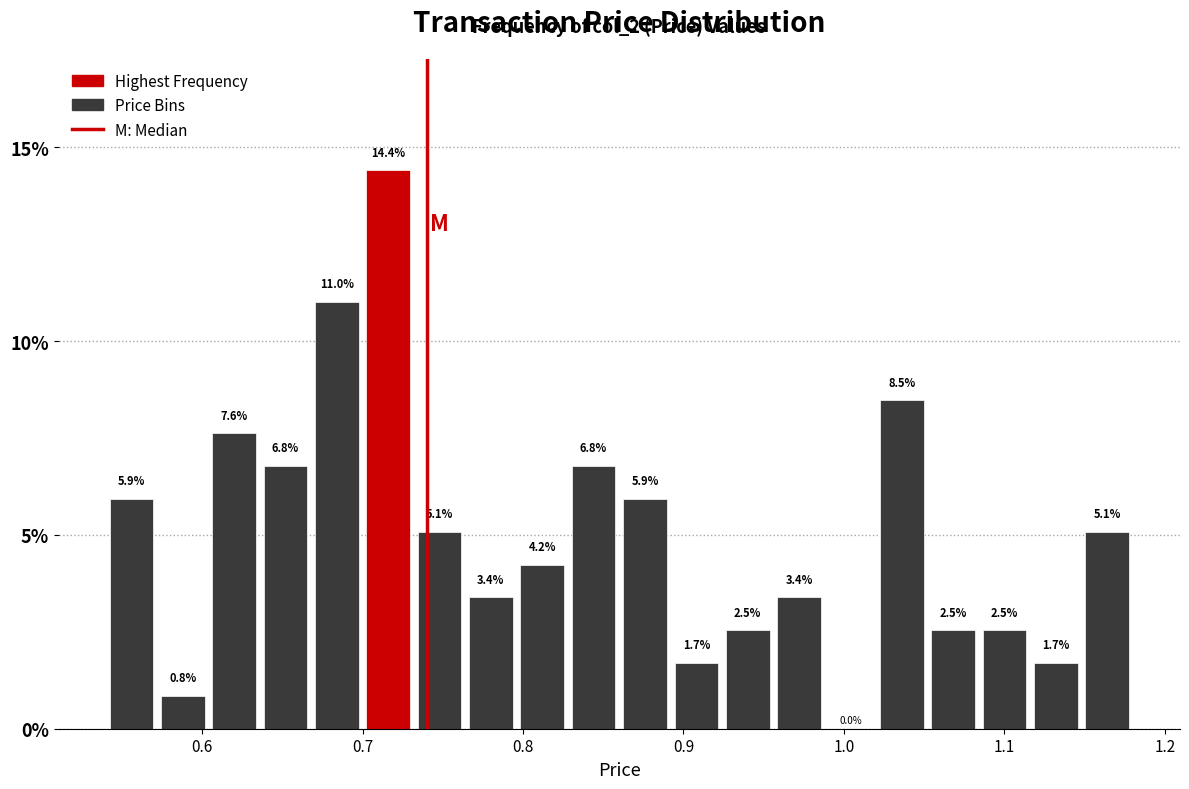

Read against the x-axis, roughly where is the centre of the tallest bar?

0.72